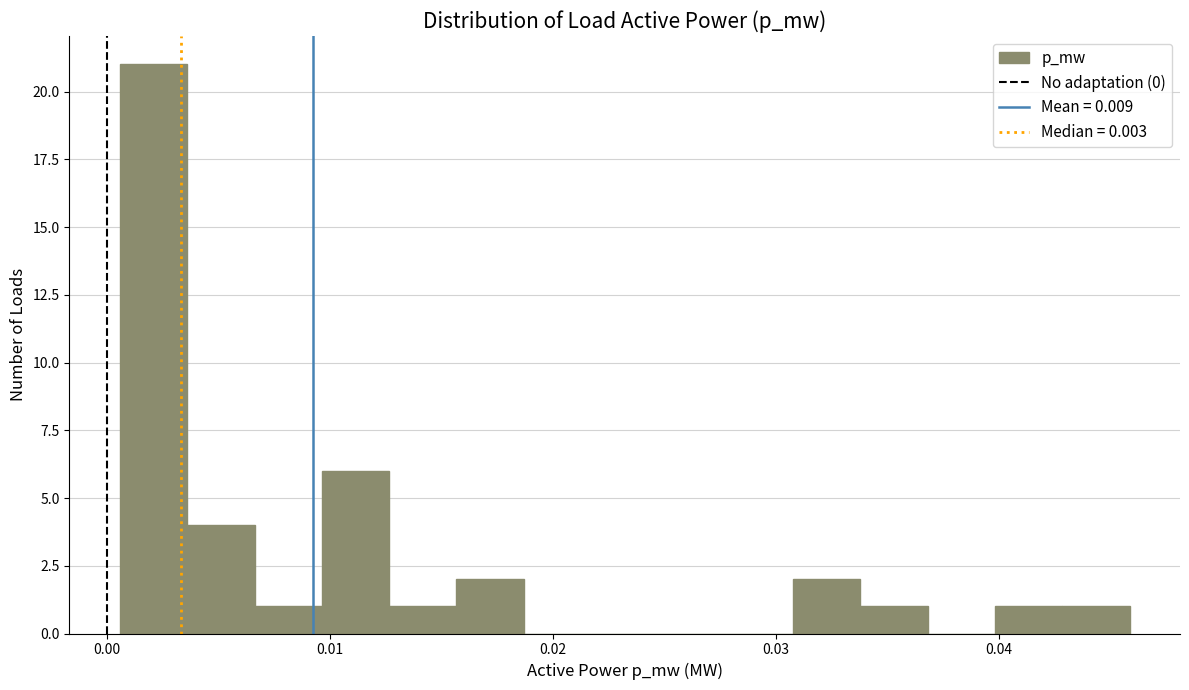

Read against the x-axis, roughly where is the centre of the tallest bar?

0.002